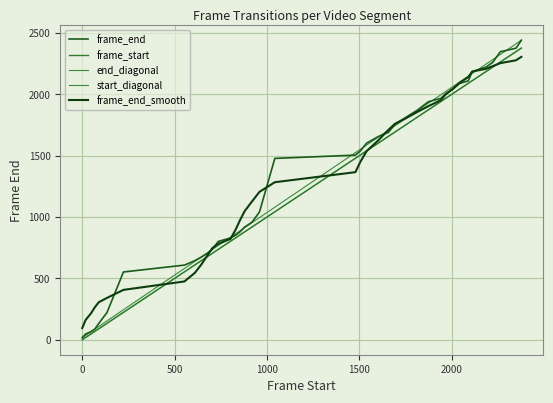

True or false: C00_V0075 and frame_start cross at least once.

False